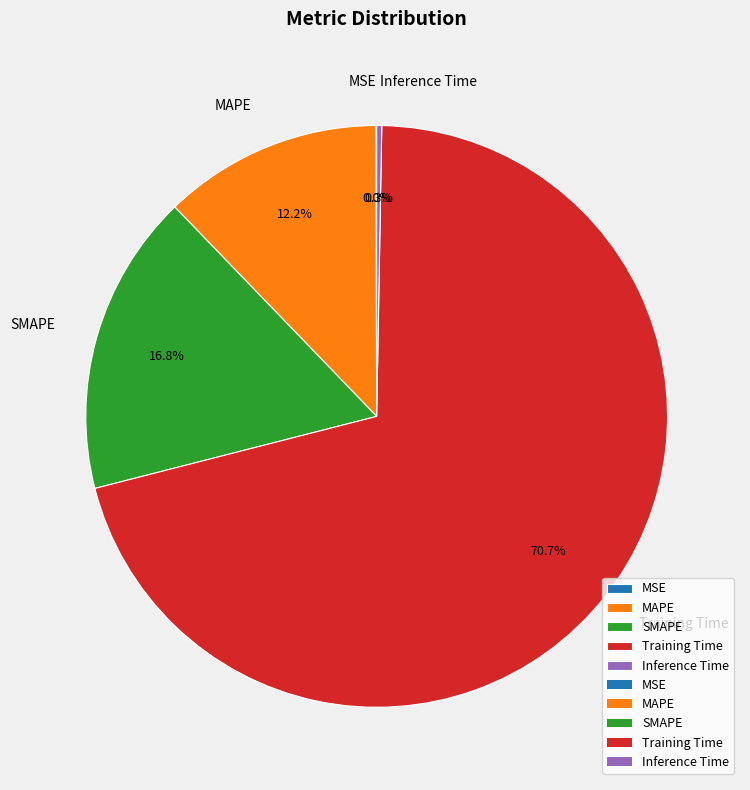

Do Training Time and Inference Time together represent more than half of the pie?

Yes